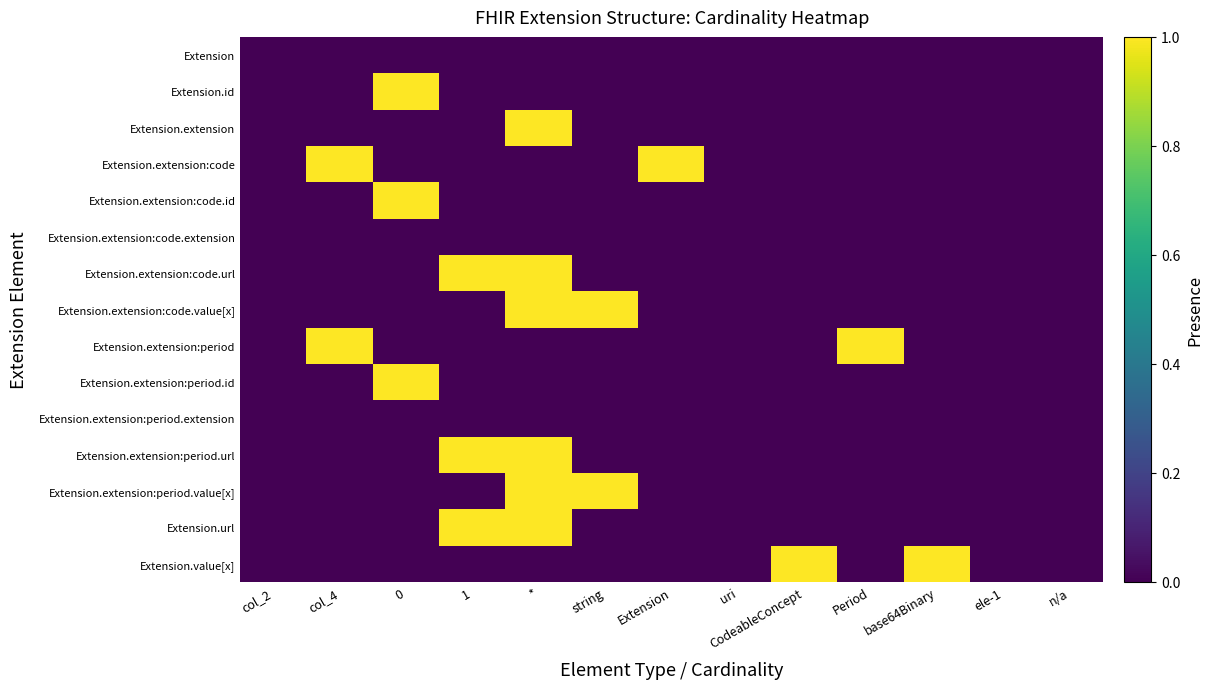

Rank the series at base64Binary from lowest to highest value.

Extension, Extension.id, Extension.extension, Extension.extension:code, Extension.extension:code.id, Extension.extension:code.extension, Extension.extension:code.url, Extension.extension:code.value[x], Extension.extension:period, Extension.extension:period.id, Extension.extension:period.extension, Extension.extension:period.url, Extension.extension:period.value[x], Extension.url, Extension.value[x]